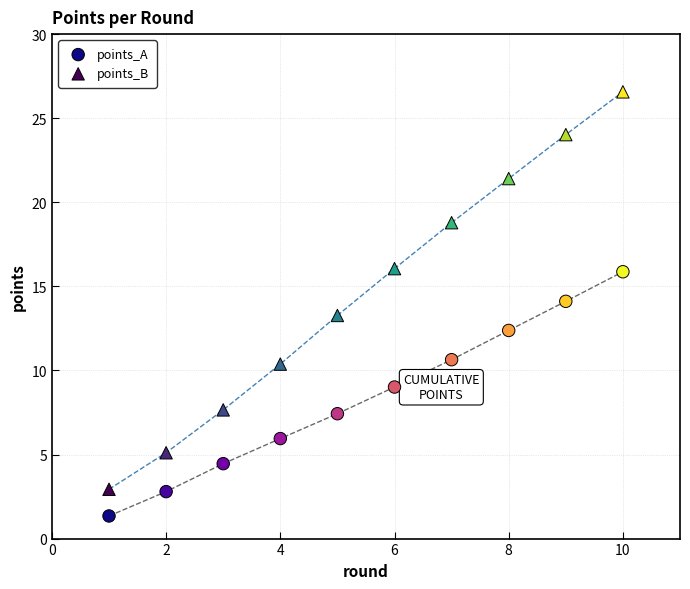

What are all the series names shown in the legend?

points_A, points_B